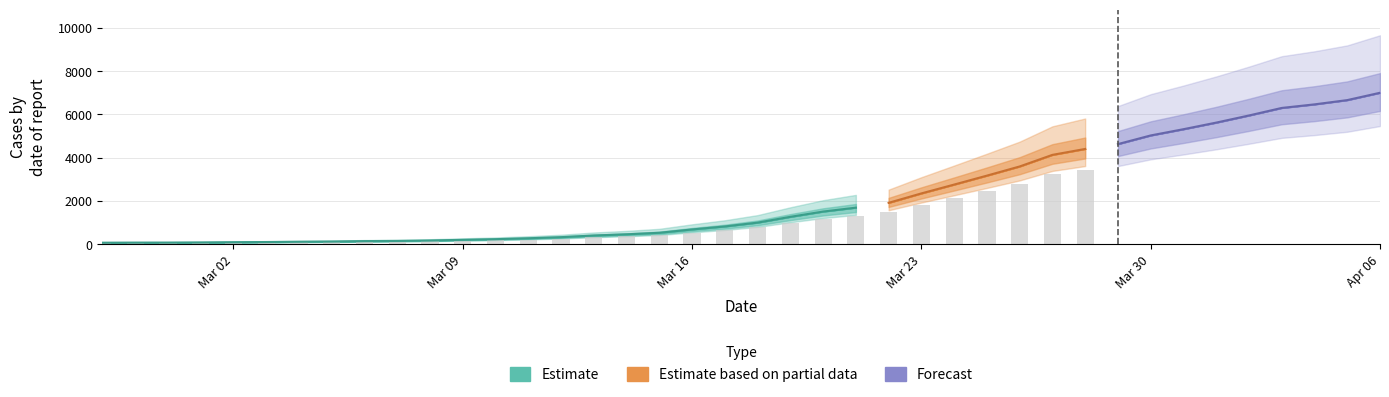

What is the ratio of the value at 2020-03-27 to the value at 2020-03-30?

0.8